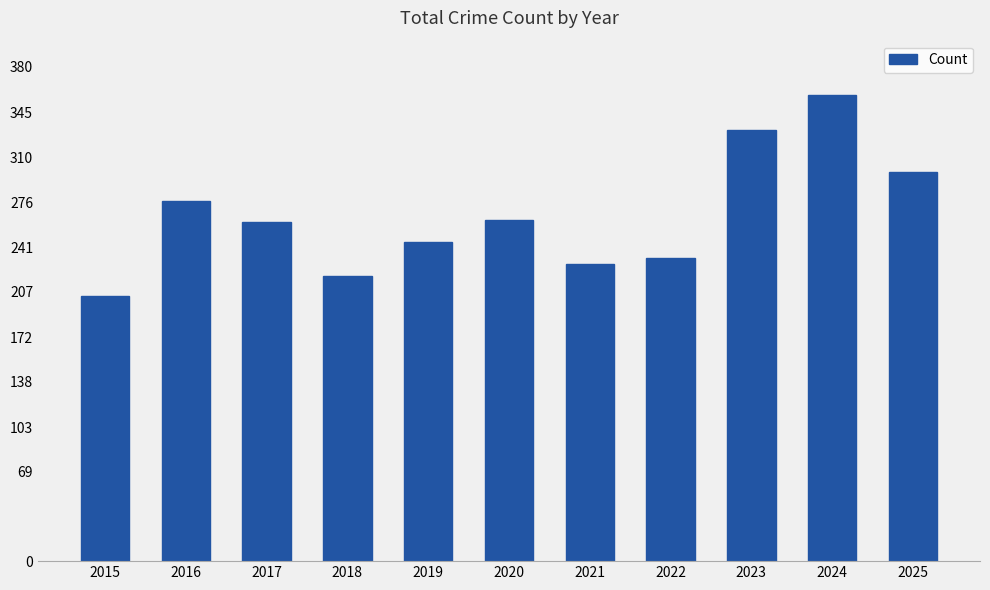

Does the chart contain any negative values?

No